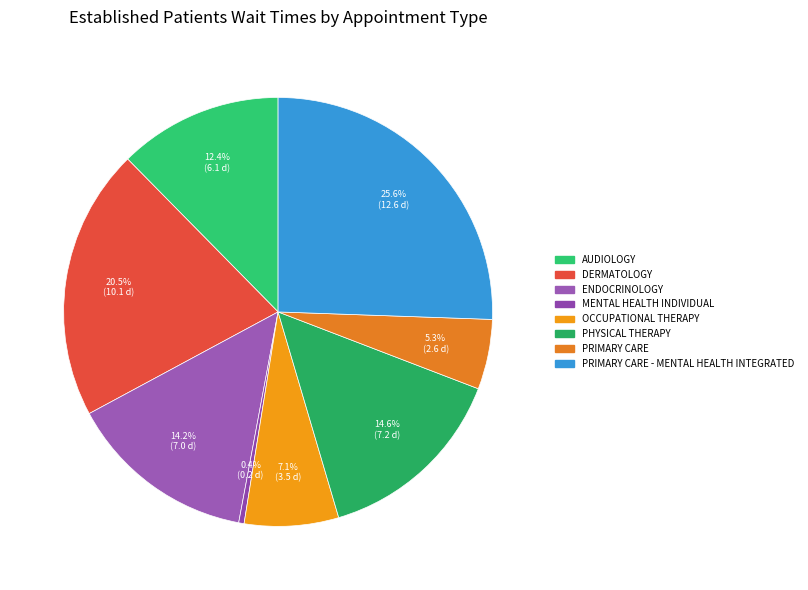

Is there a majority slice in this chart?

No